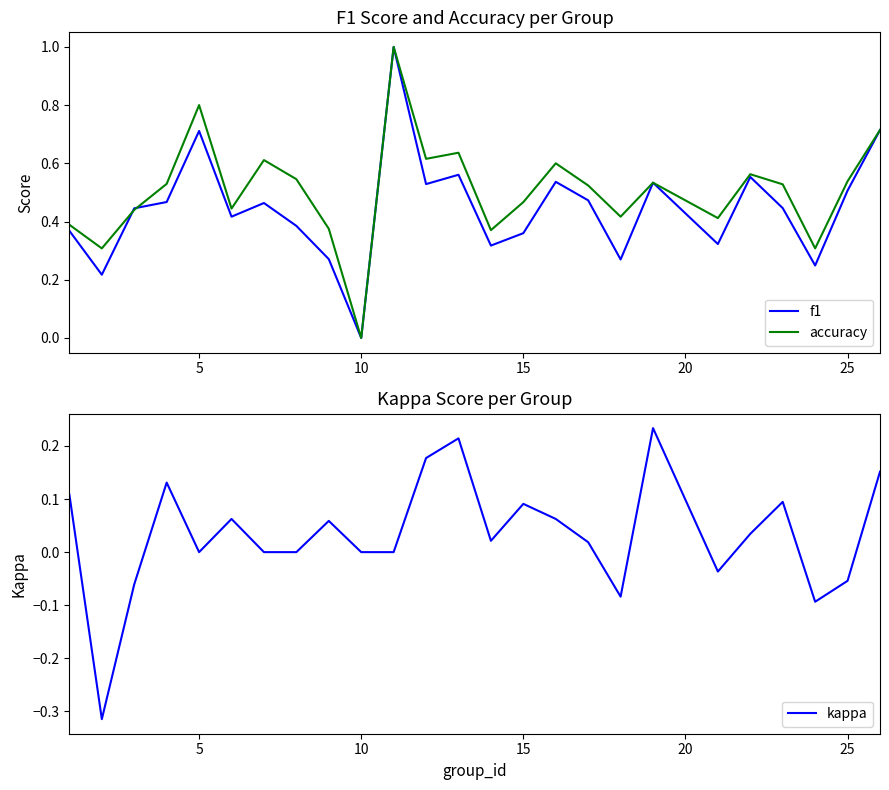

What is the value of the f1 point at the 17th from the left?

0.5